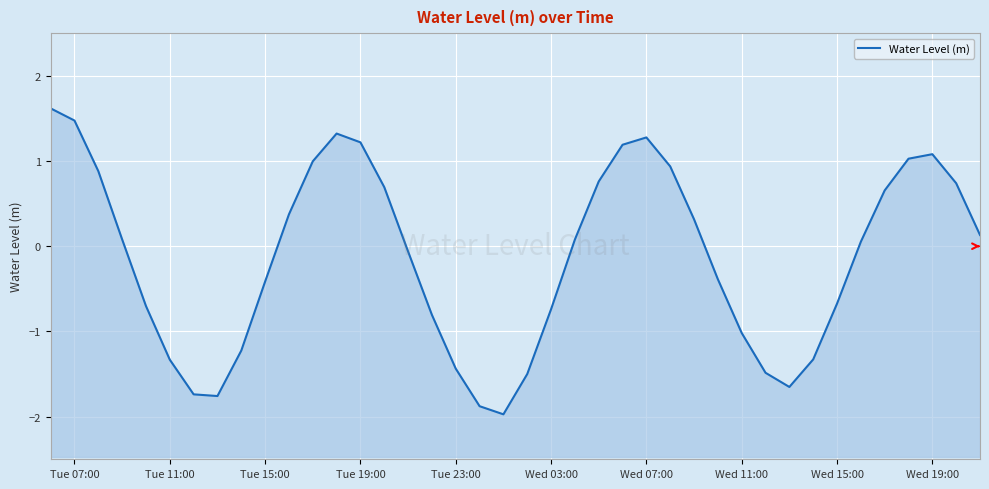

What is the difference between the maximum and second lowest values?

3.5